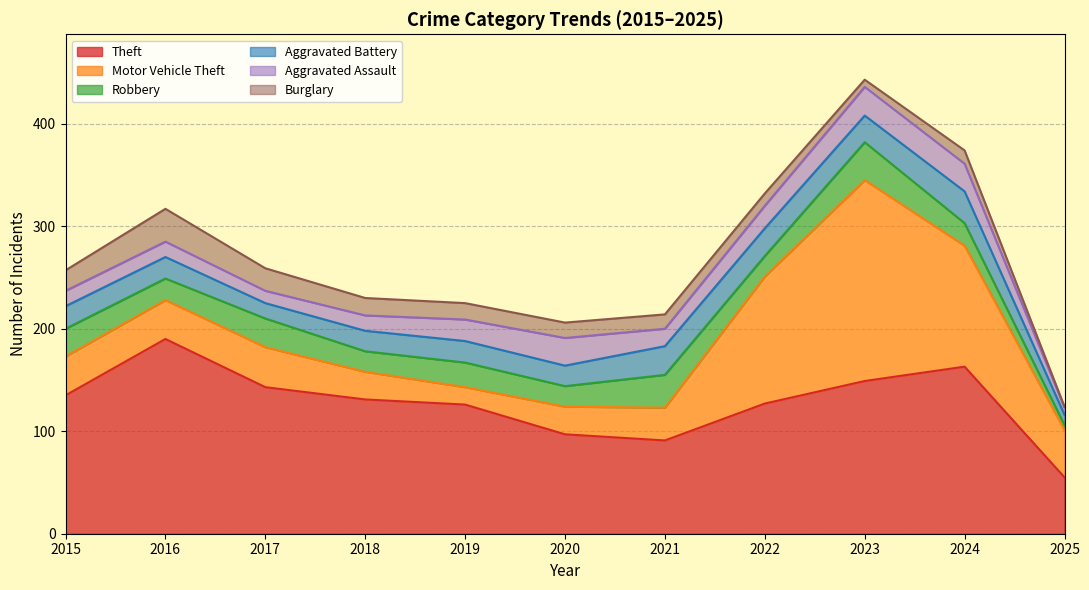

Which has a higher value, 2022 or 2015?

2015